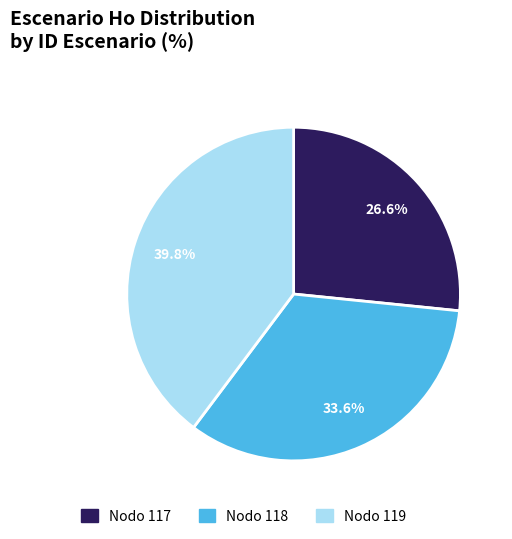

Is it true that Nodo 119 is 40% of the pie?

True